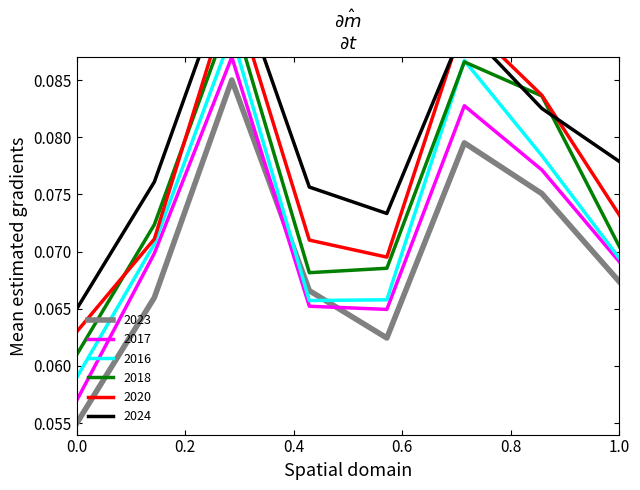

How many times do 2017 and 2023 cross each other?

2